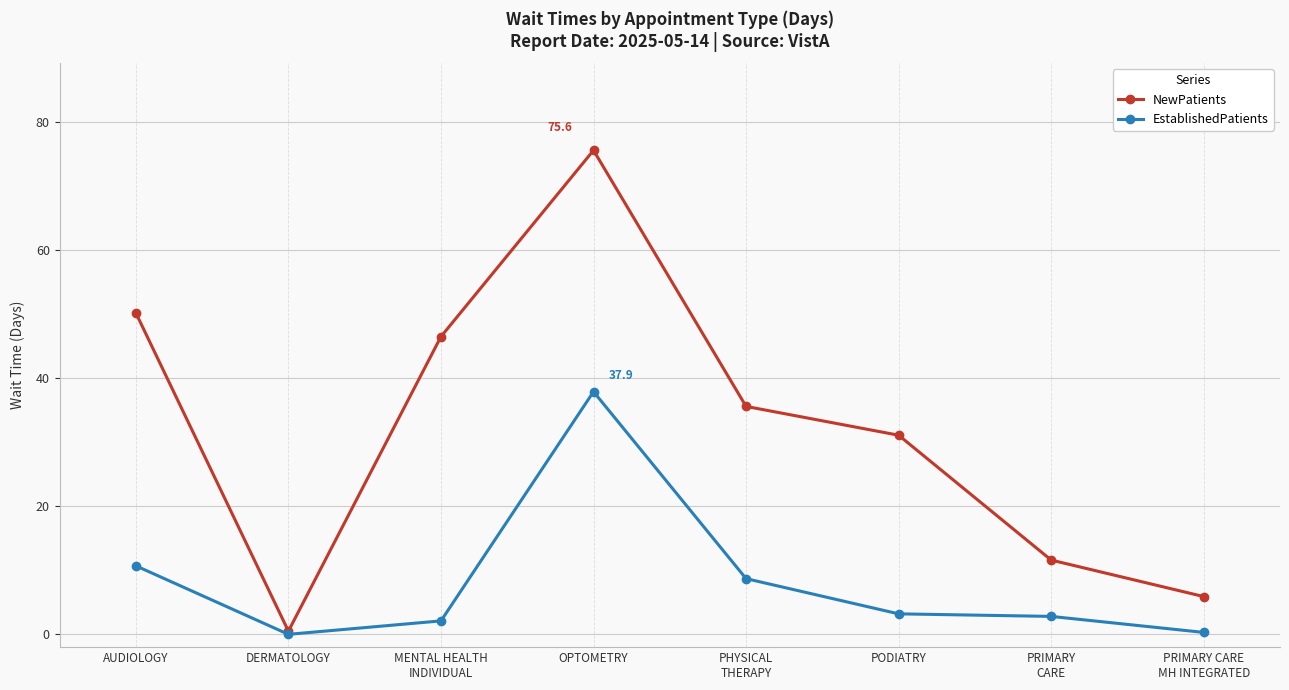

At which label is EstablishedPatients closest to 18?

AUDIOLOGY